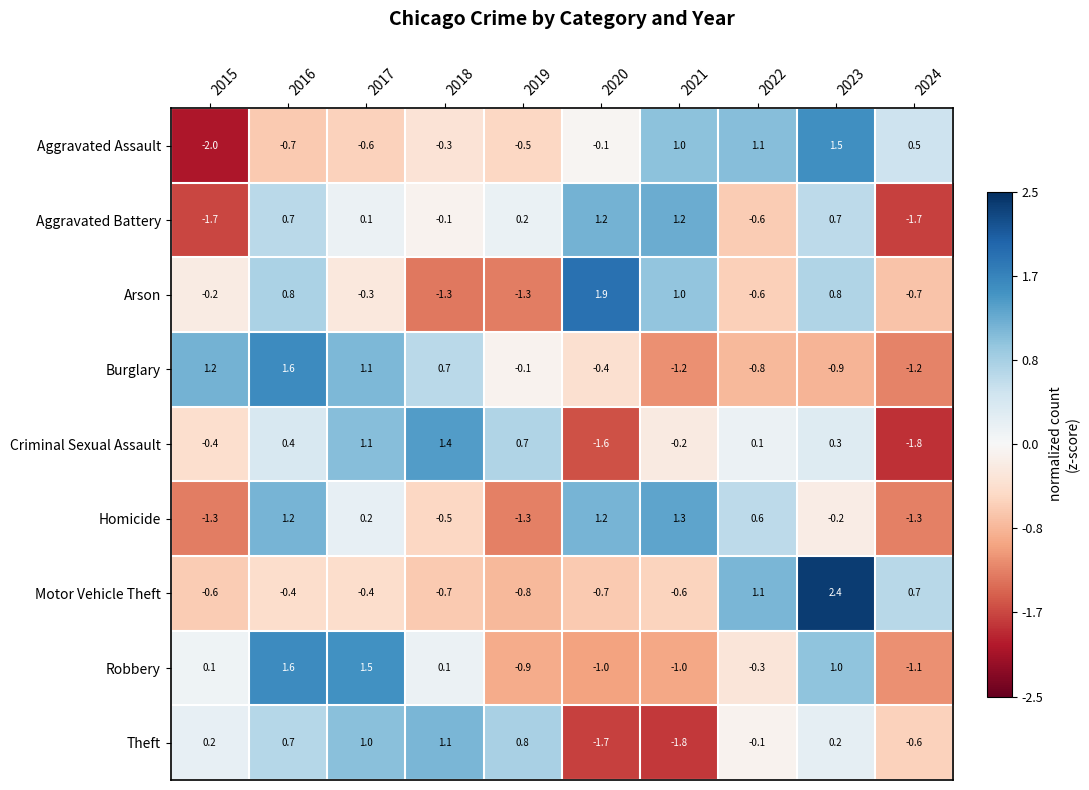

How many negative values does the Aggravated Battery series have?

4